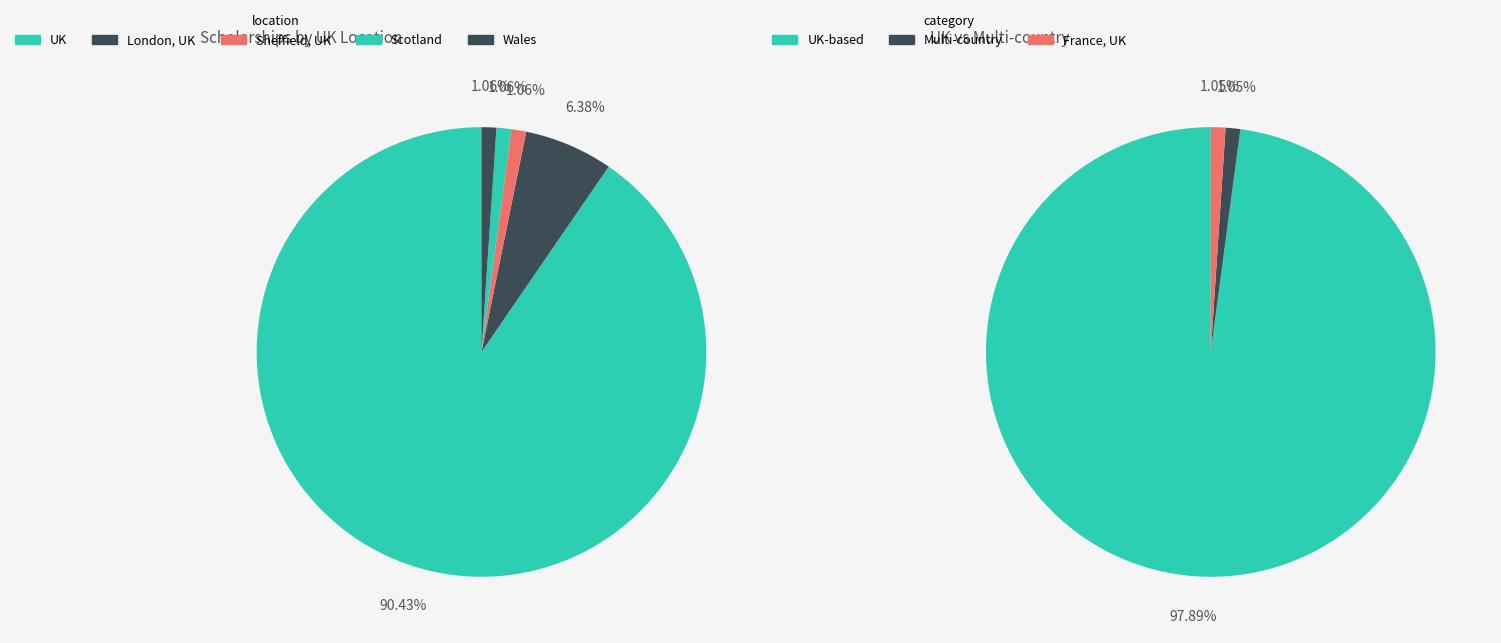

Is it true that Sheffield, UK is 11% of the pie?

False